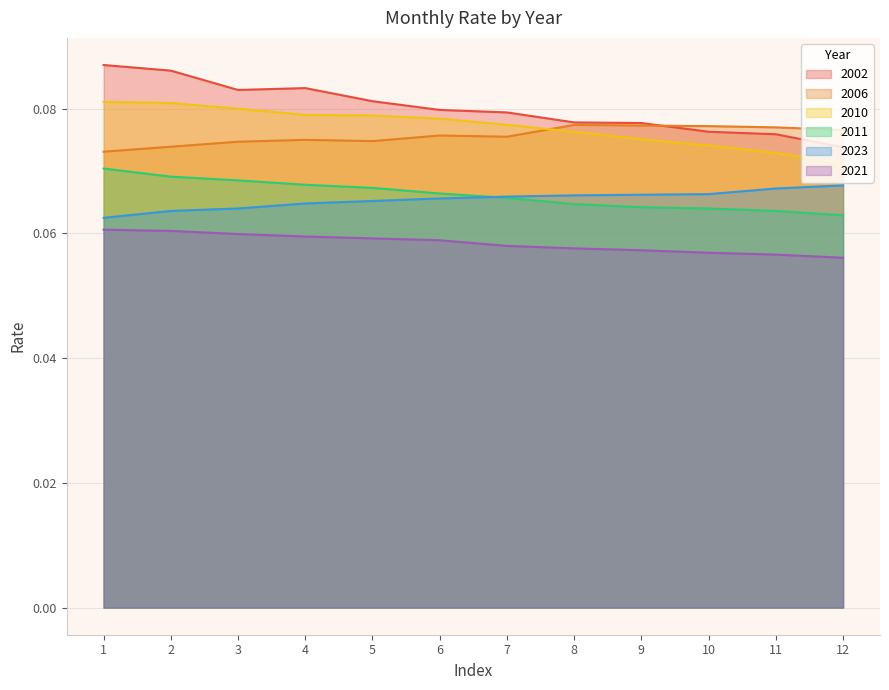

Is the value of 2011 at 6 greater than the value of 2002 at 2?

No